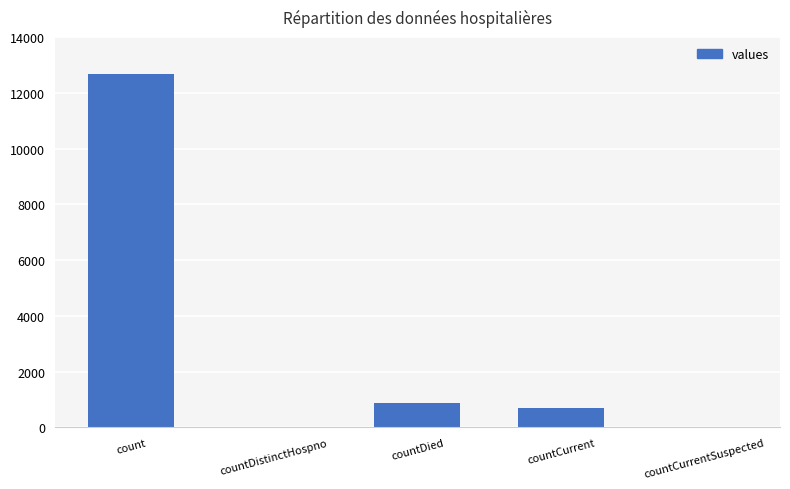

What is the ratio of the value at count to the value at countCurrent?

17.8